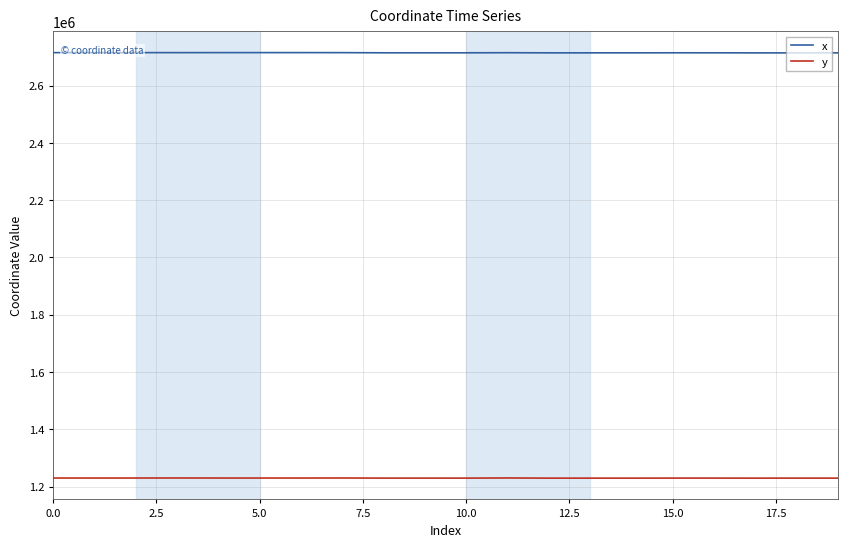

List the series in order of their overall mean, highest first.

x, y